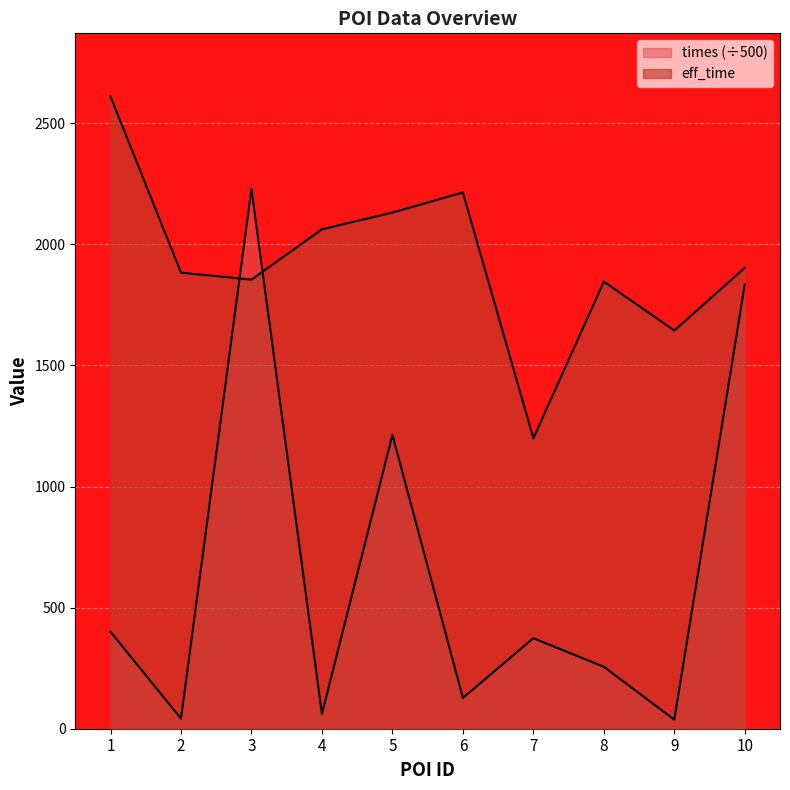

Where does the eff_time series first go above 1903?

1